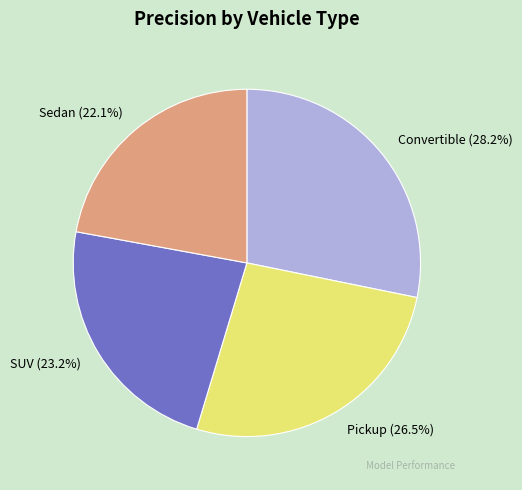

How many segments does this pie chart have?

4